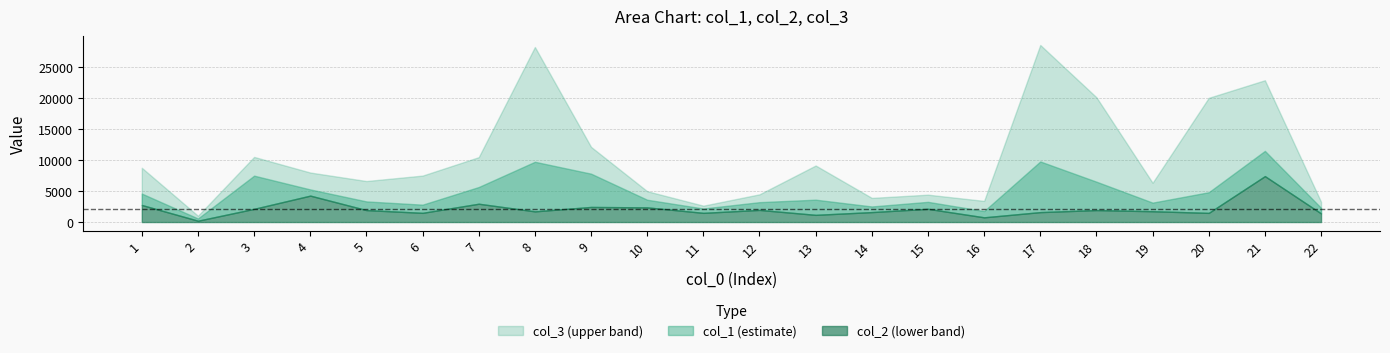

Is it true that col_3 equals 2841.0 at 9?

False